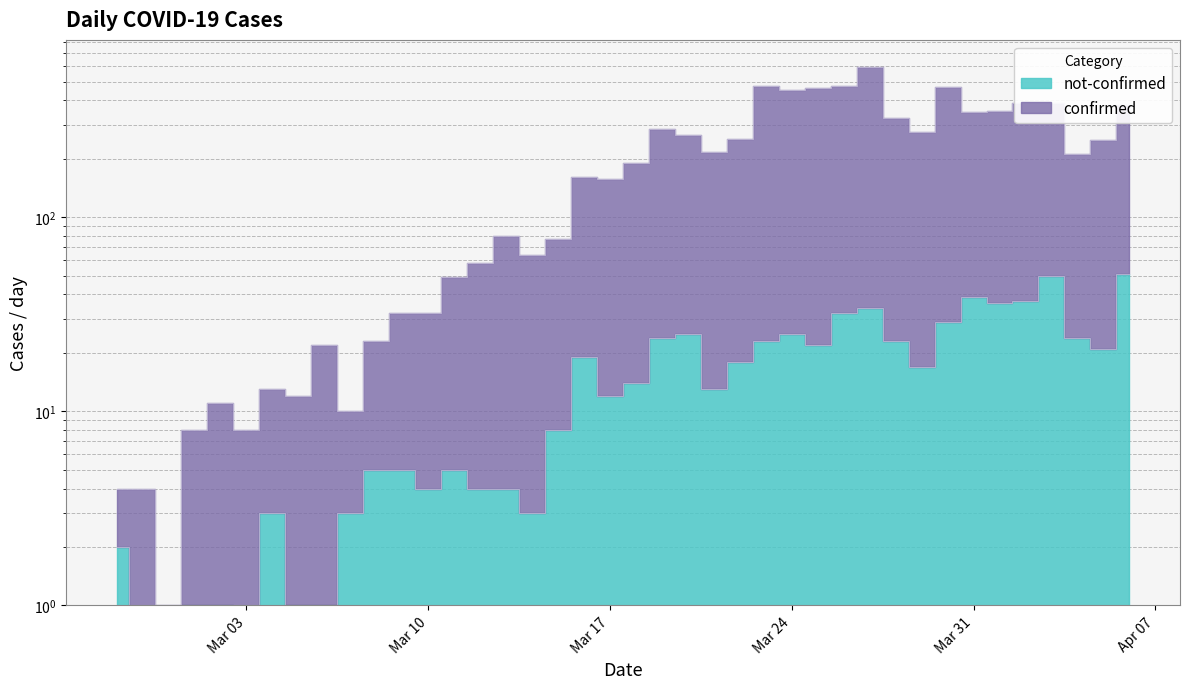

True or false: confirmed and not-confirmed cross at least once.

False